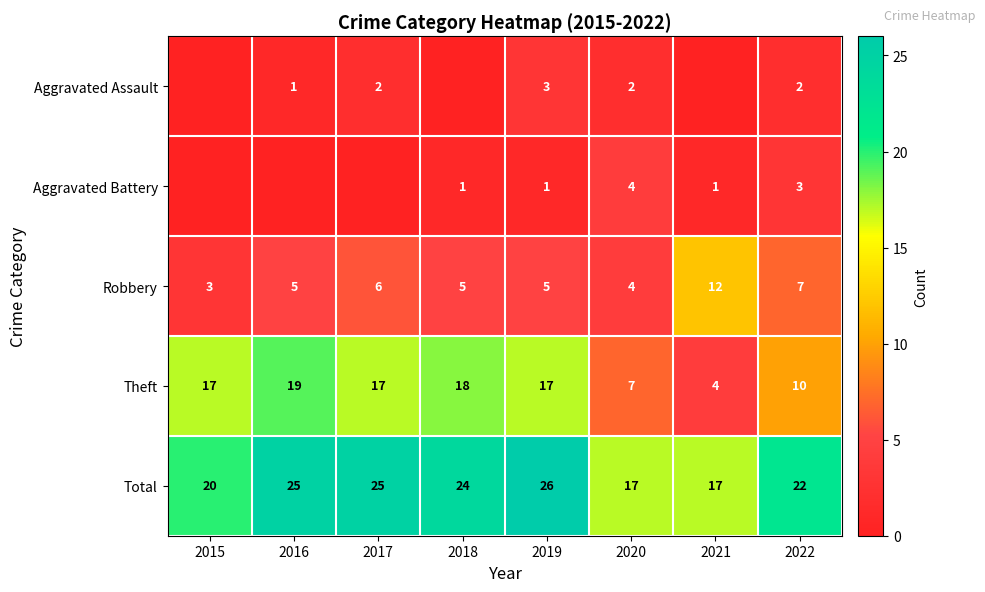

Is the value of Aggravated Assault at 2020 greater than the value of Robbery at 2018?

No